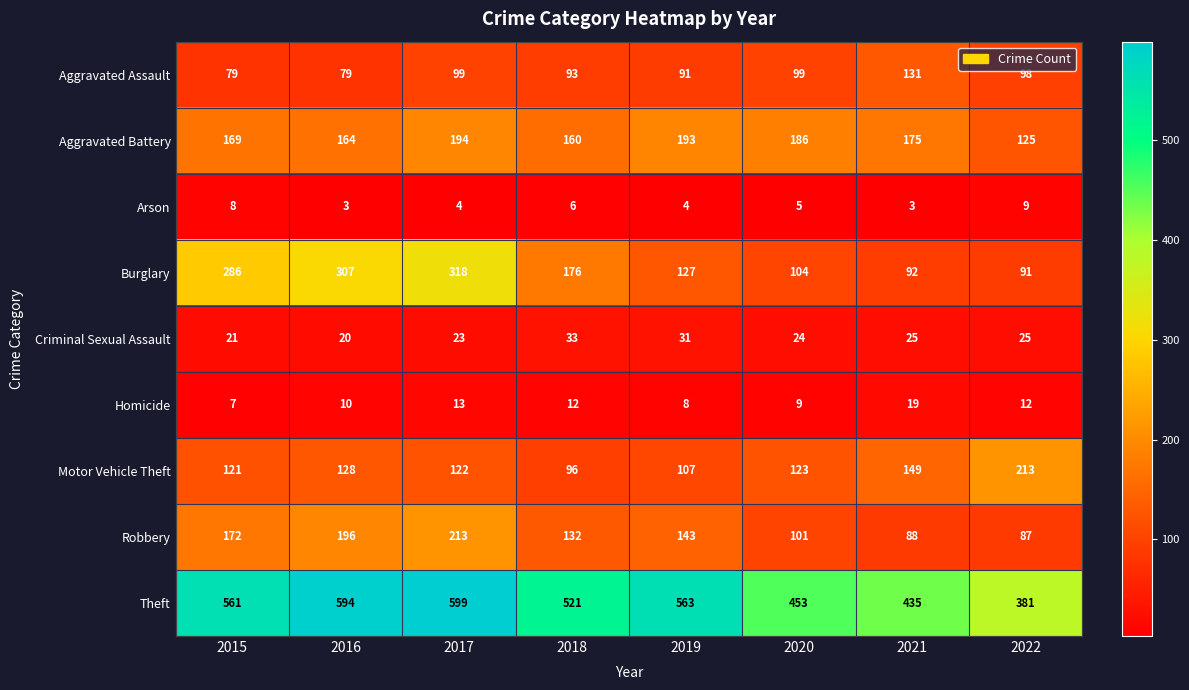

At which label is Robbery closest to 150?

2019